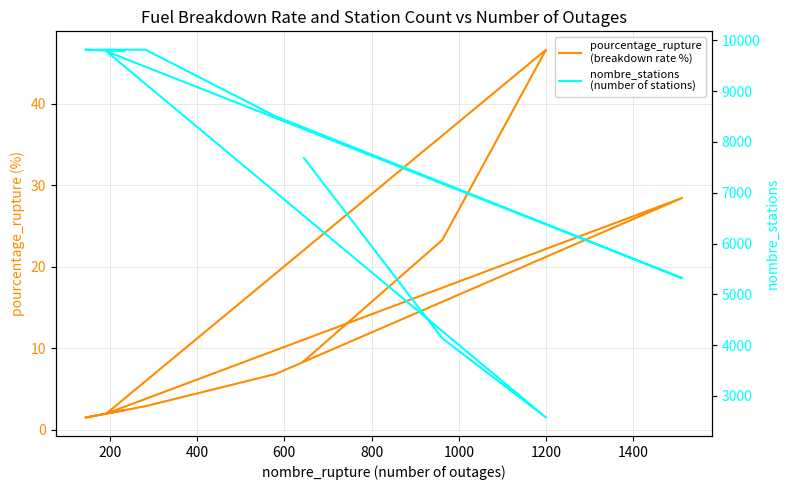

What is the maximum value for nombre_stations
(number of stations)?

9814.0